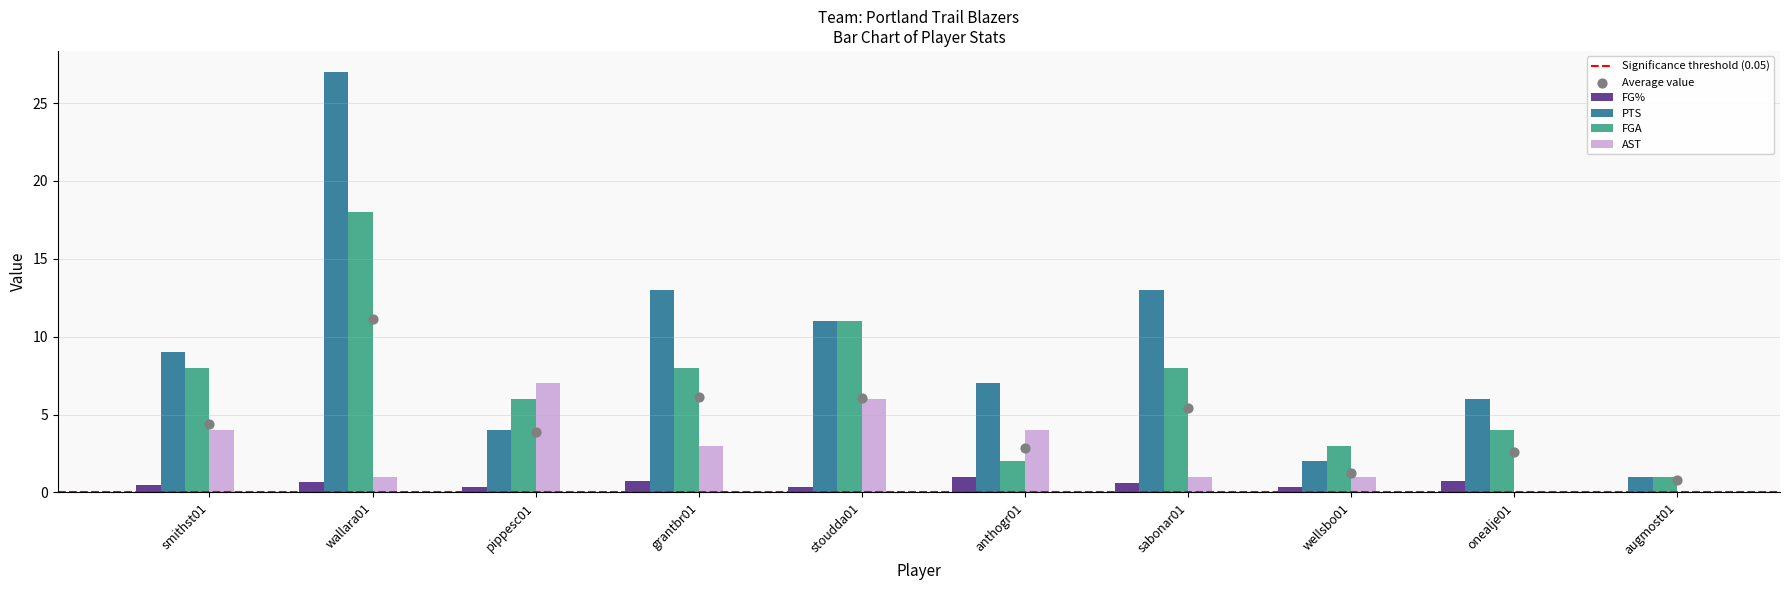

Which series has the largest Y range (max minus min)?

PTS